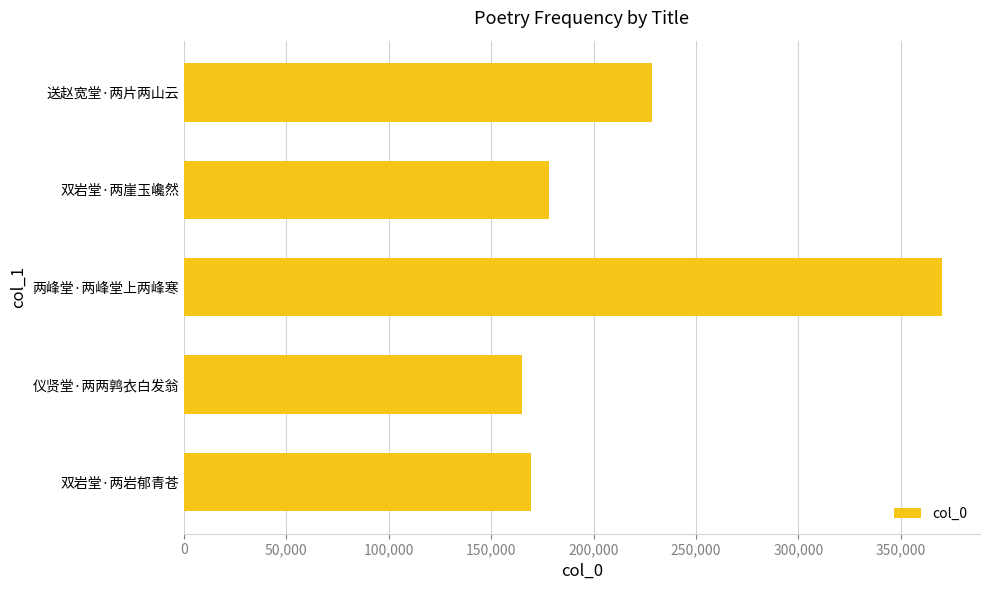

The value at 双岩堂·两崖玉巉然 is 292217. True or false?

False